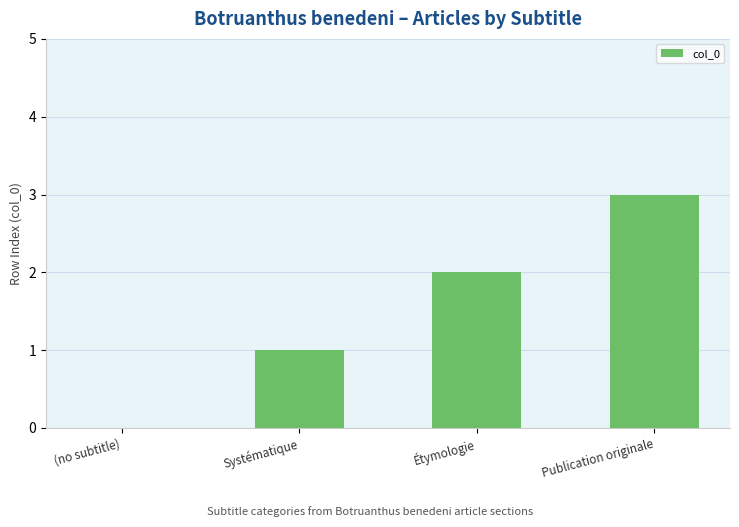

What is the sum of all values?

6